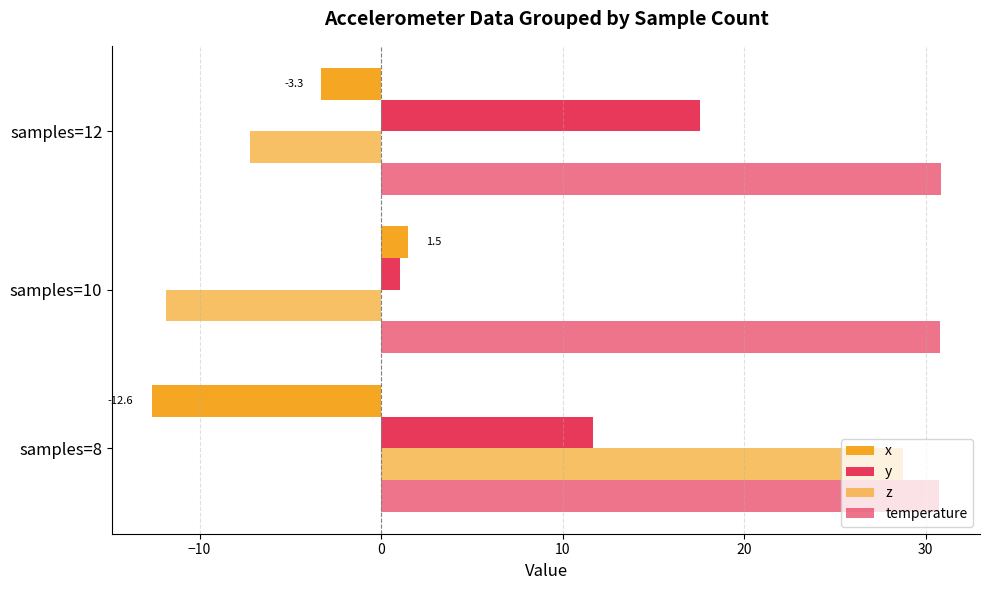

What is the maximum value shown in the chart?

30.8